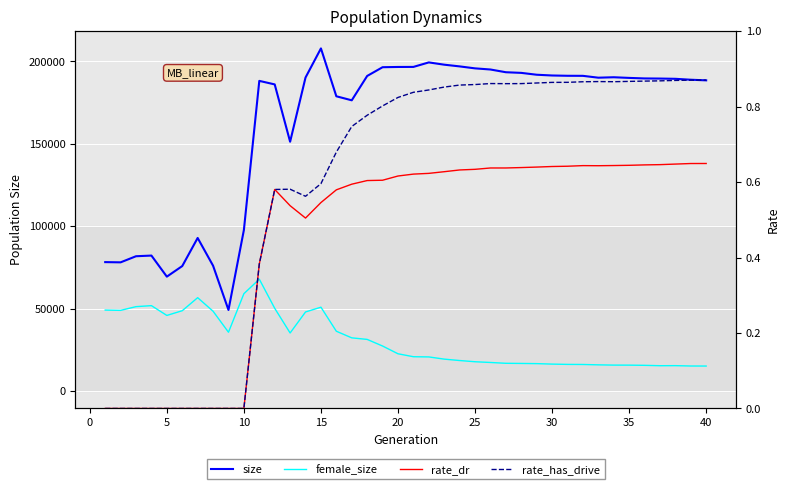

What is the total value across all series at 25?

149795.0